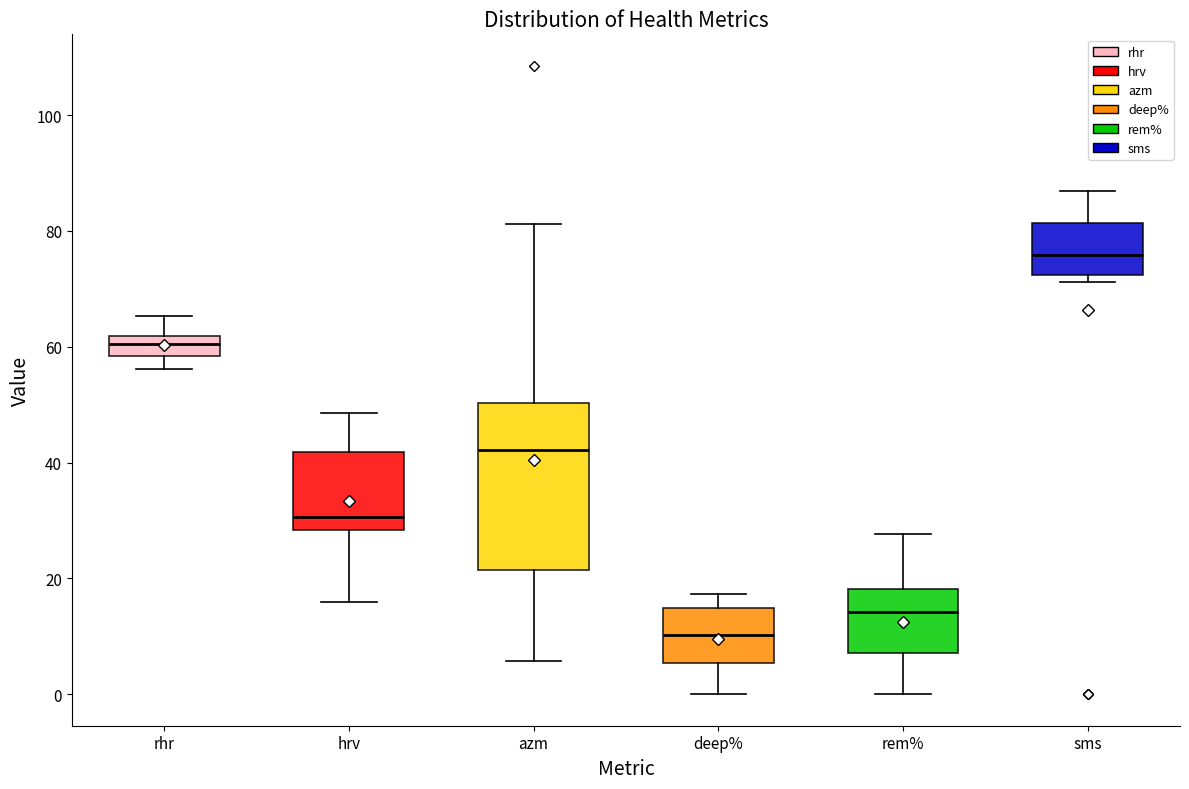

Where does the upper whisker of the box for deep% end on the y-axis? The values are not printed on the chart, so give them approximately, as read against the axis.

18